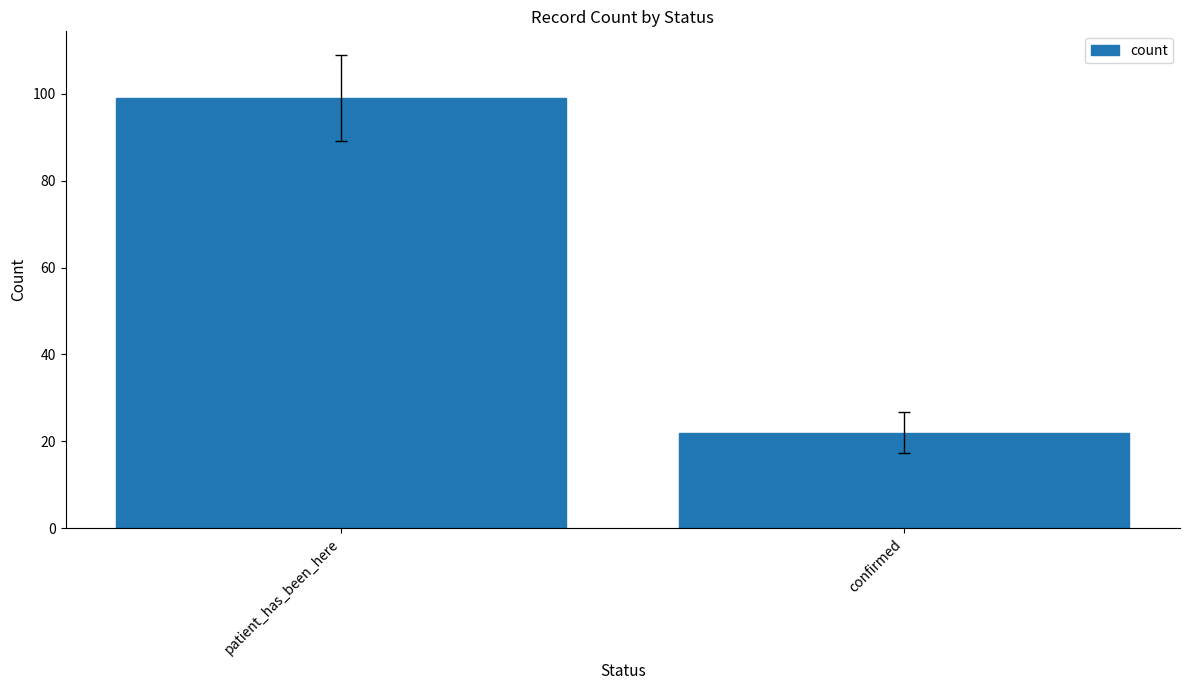

Is it true that the value at patient_has_been_here is 47?

False